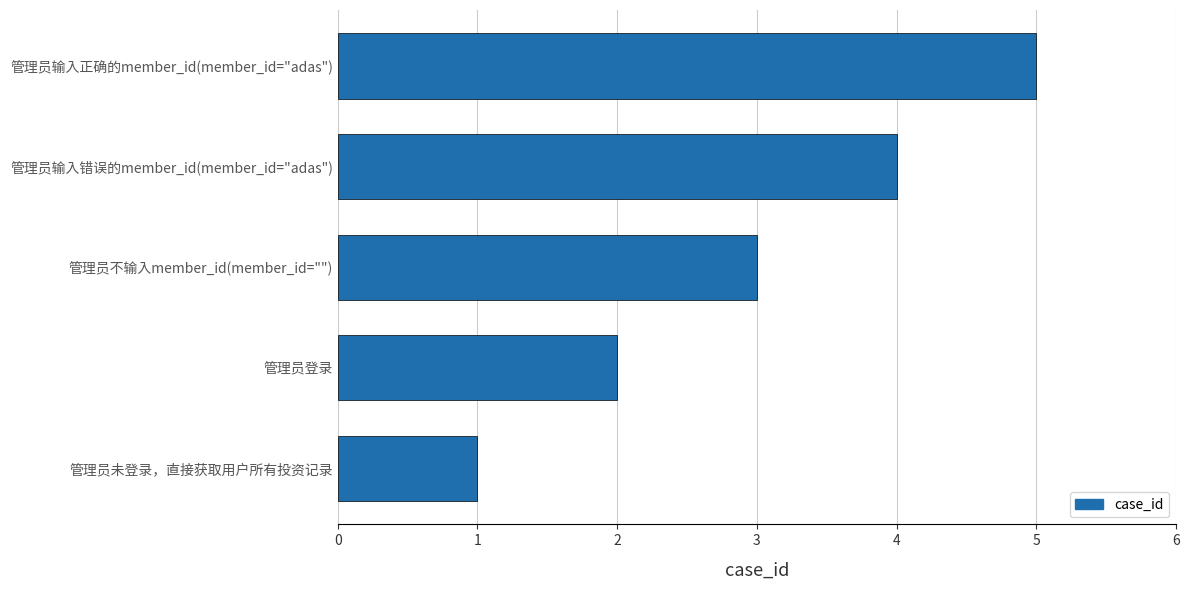

What is the approximate value at 管理员输入正确的member_id(member_id="adas")?

5